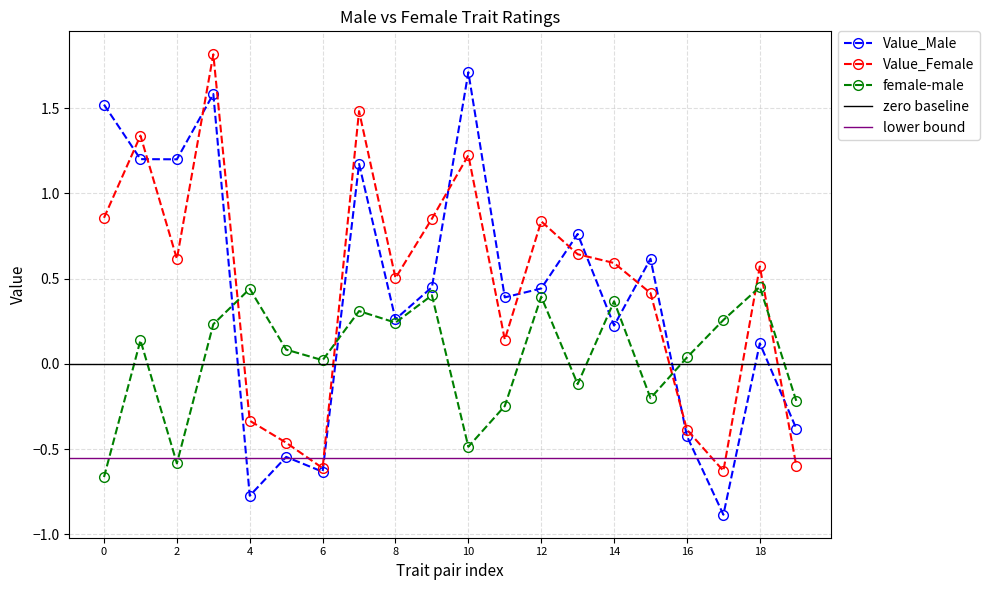

How many negative values does the female-male series have?

7